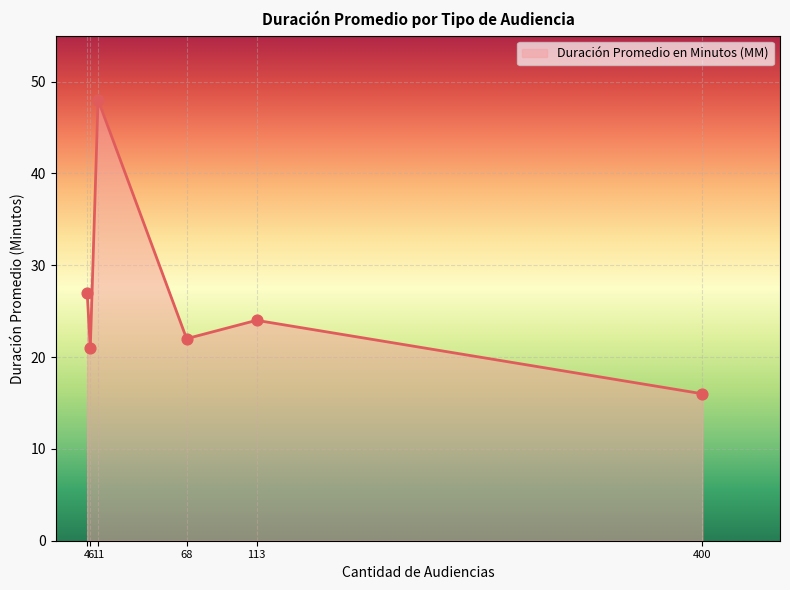

What is the difference between the maximum and minimum values?

32